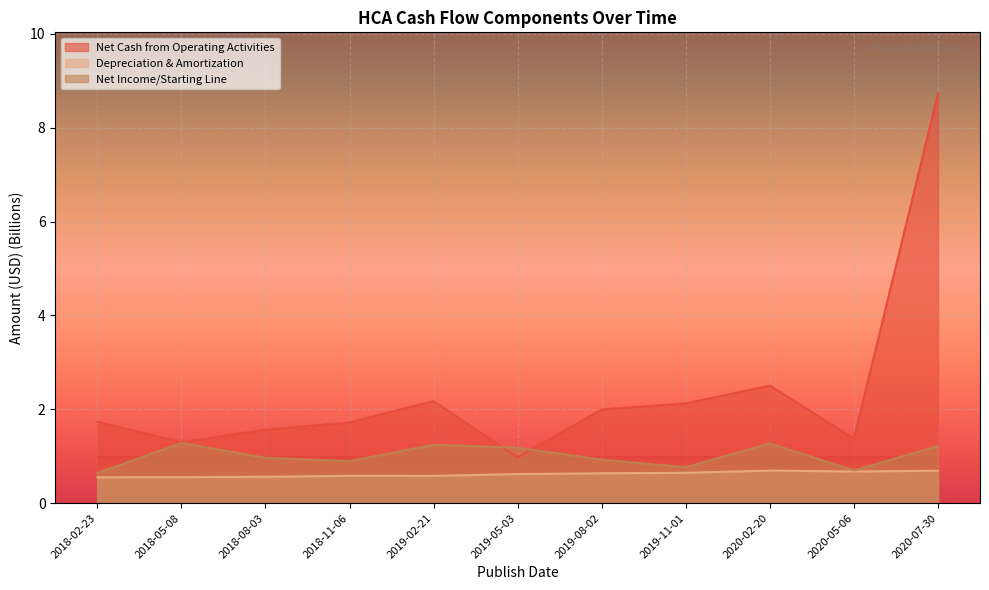

Reading left to right, extract all data points from this chart.

Net Cash from Operating Activities: 1.7	1.3	1.6	1.7	2.2	1.0	2.0	2.1	2.5	1.4	8.7
Depreciation & Amortization: 0.6	0.6	0.6	0.6	0.6	0.6	0.6	0.6	0.7	0.7	0.7
Net Income/Starting Line: 0.6	1.3	1.0	0.9	1.2	1.2	0.9	0.8	1.3	0.7	1.2